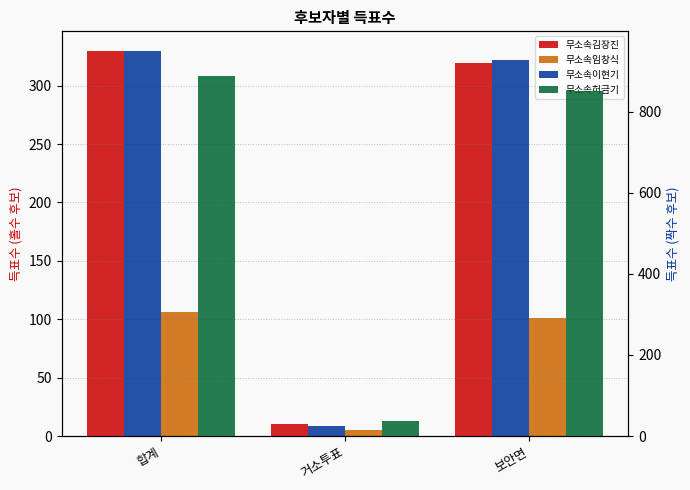

Reading left to right, transcribe all the data shown in this chart.

무소속김장진: 합계=330	거소투표=10	보안면=319
무소속임창식: 합계=106	거소투표=5	보안면=101
무소속이현기: 합계=951	거소투표=24	보안면=927
무소속허금기: 합계=889	거소투표=38	보안면=851